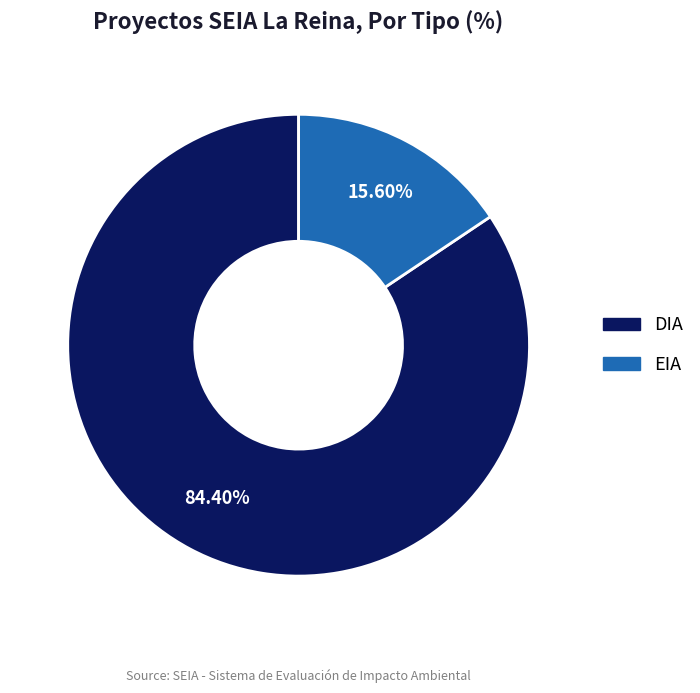

To the nearest percent, what is the combined percentage of DIA and EIA?

100%